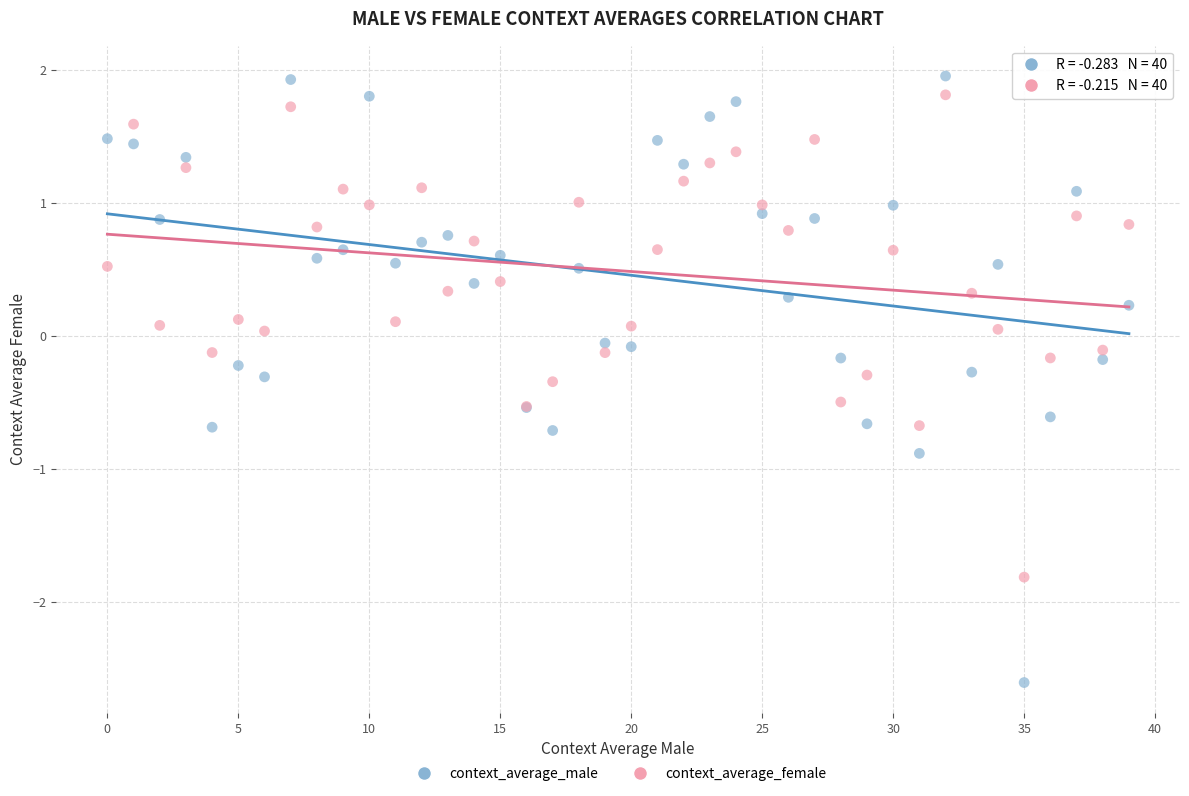

Which series contains the lowest Y value?

context_average_male